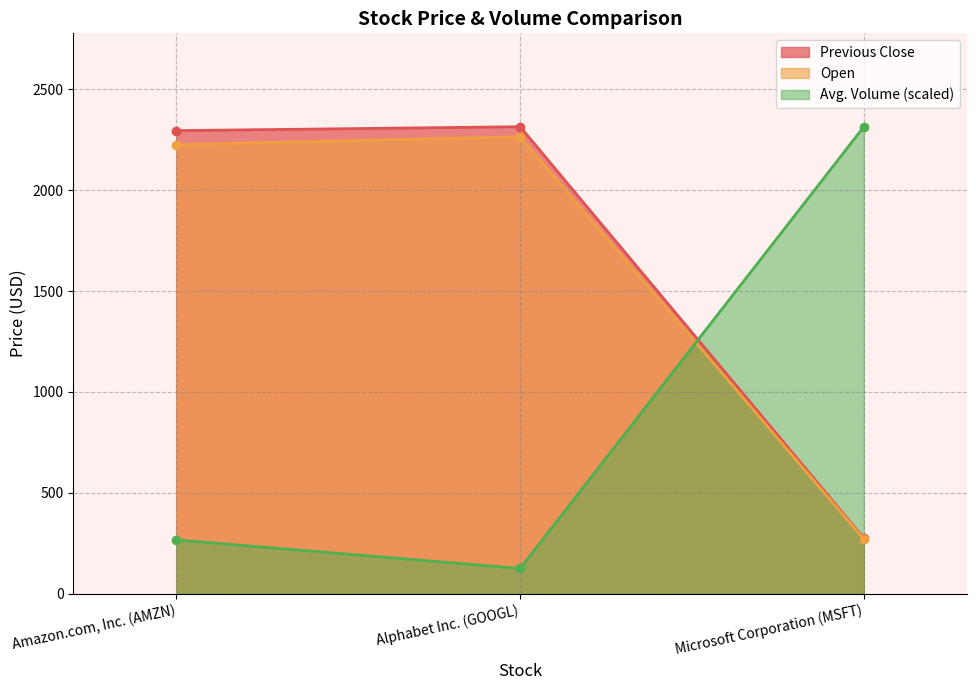

What are all the series names shown in the legend?

Previous Close, Open, Avg. Volume (scaled)